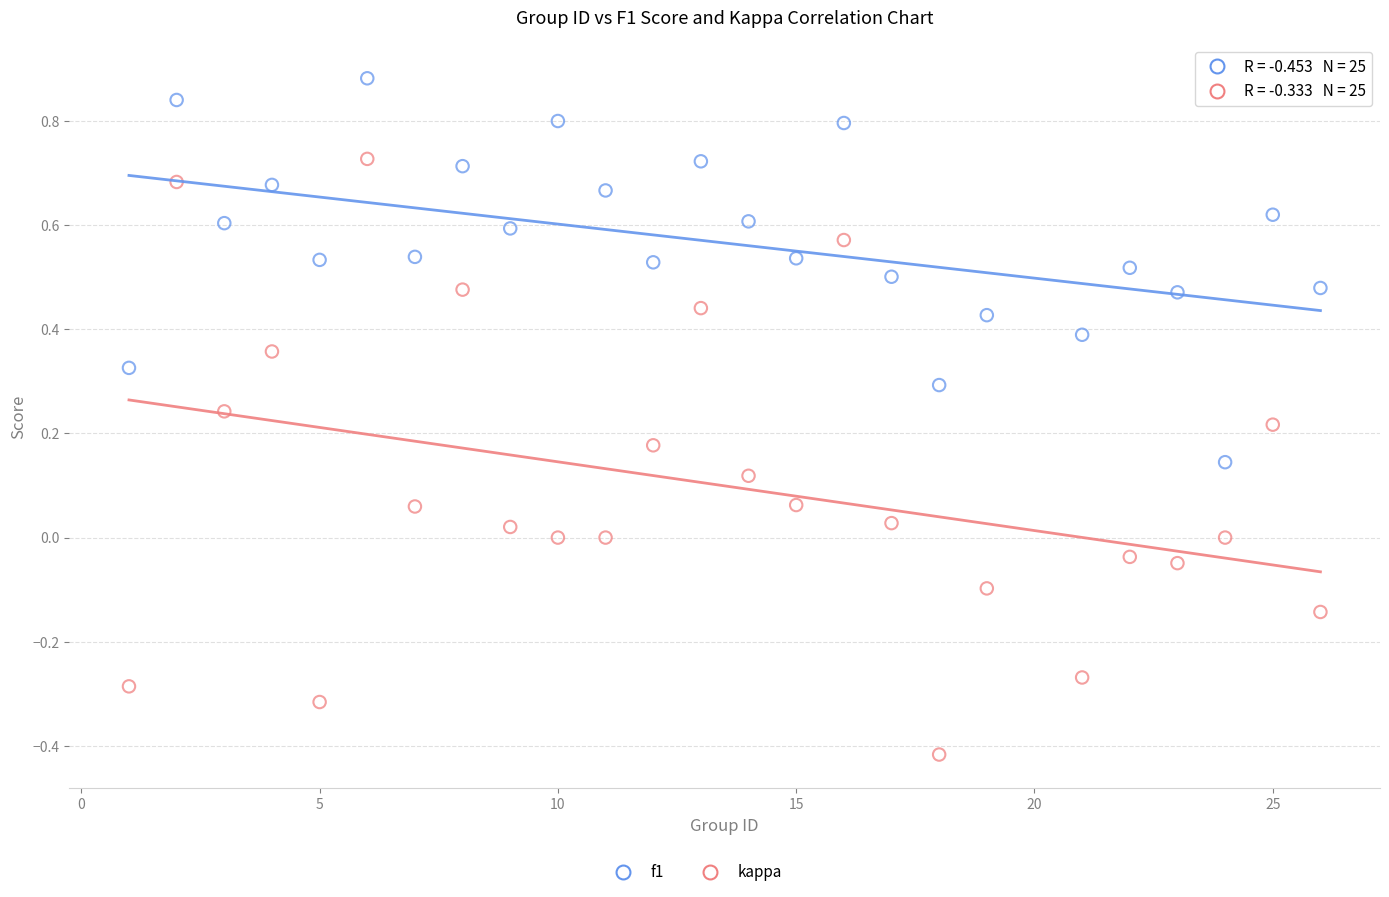

Which series reaches the maximum Y coordinate?

f1